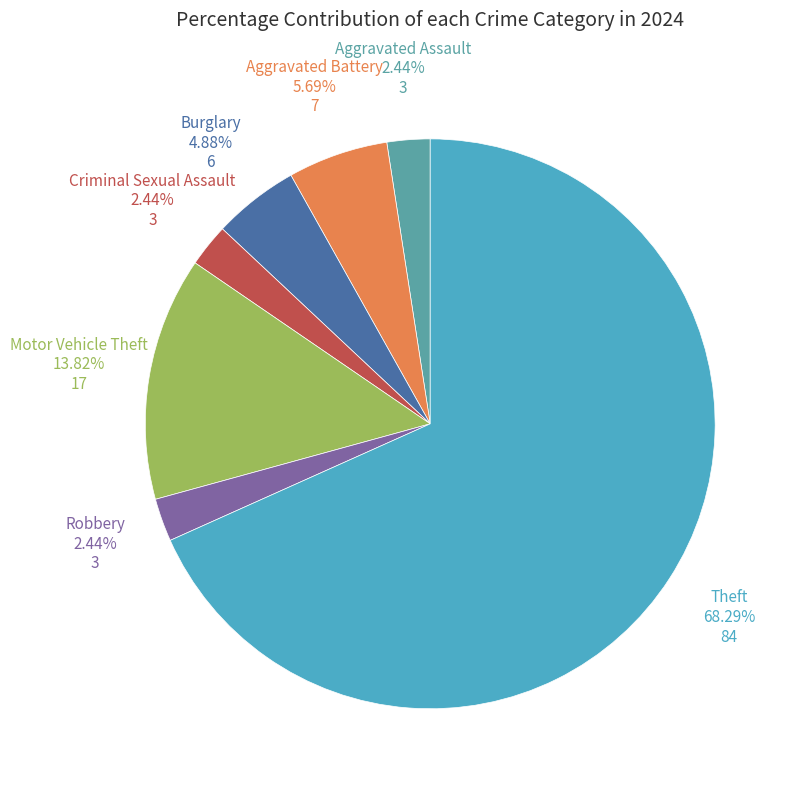

What is the smallest slice in the pie chart?

Aggravated Assault